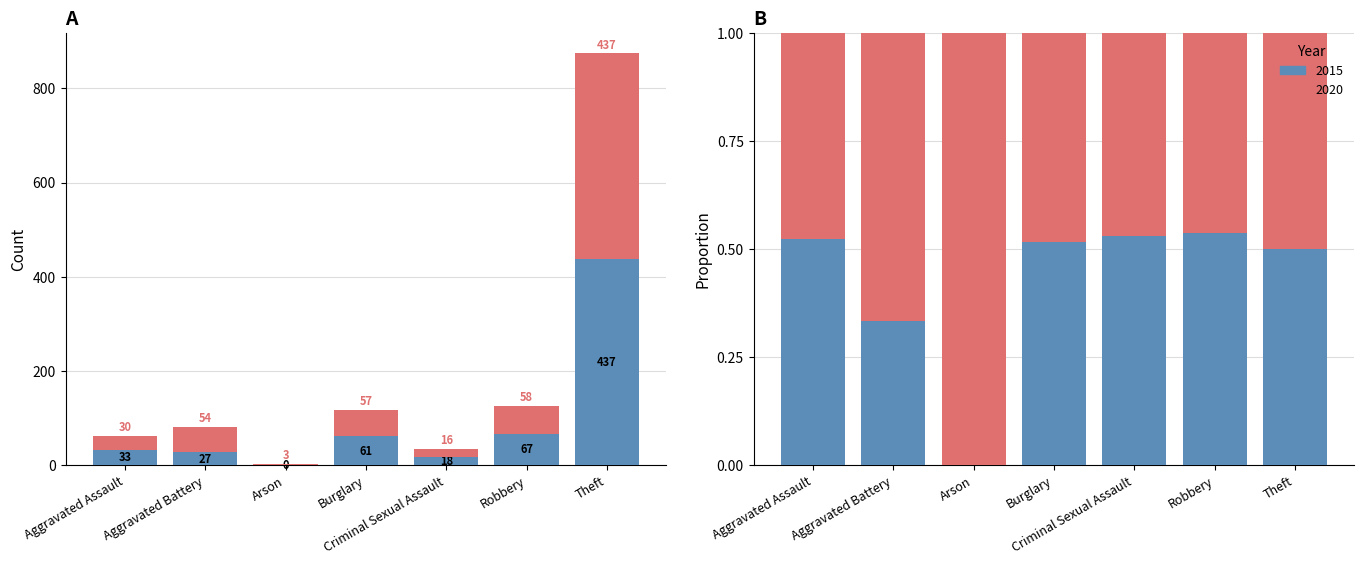

Which has a higher value, Burglary or Aggravated Assault?

Burglary